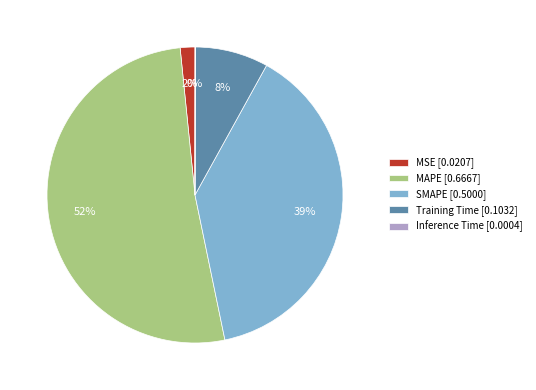

The SMAPE slice represents 39% of the pie. True or false?

True